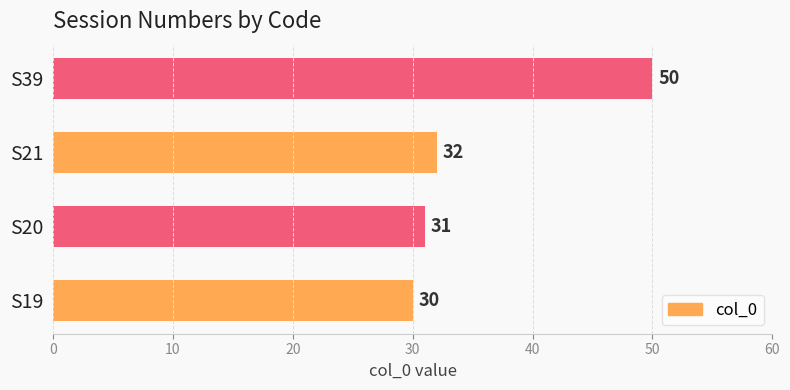

What is the smallest value displayed?

30